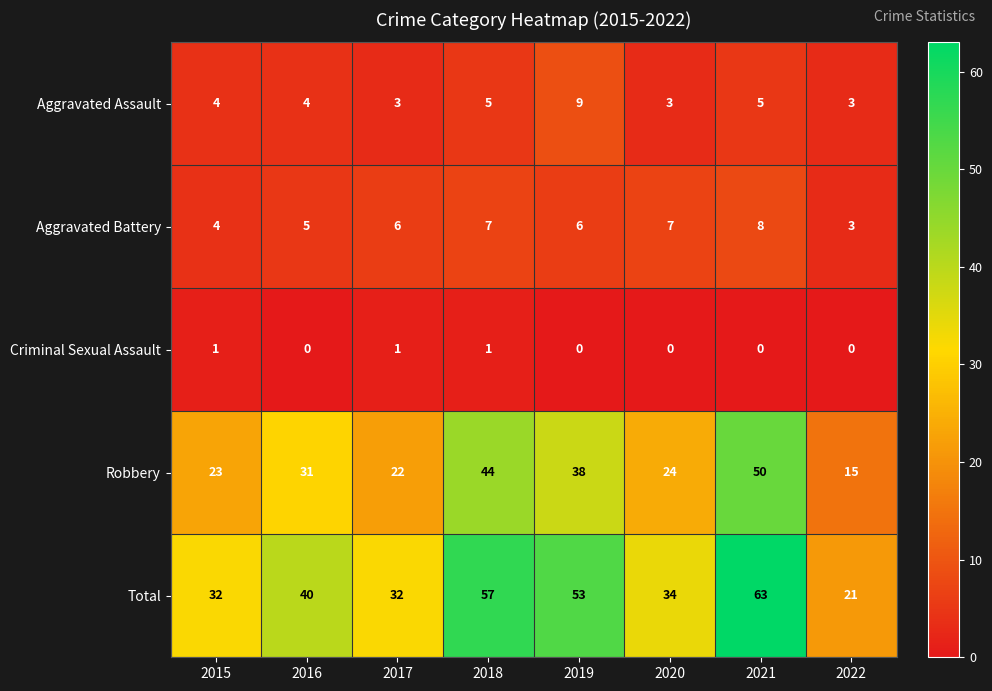

True or false: Aggravated Assault has a value of 5 at 2017.

False